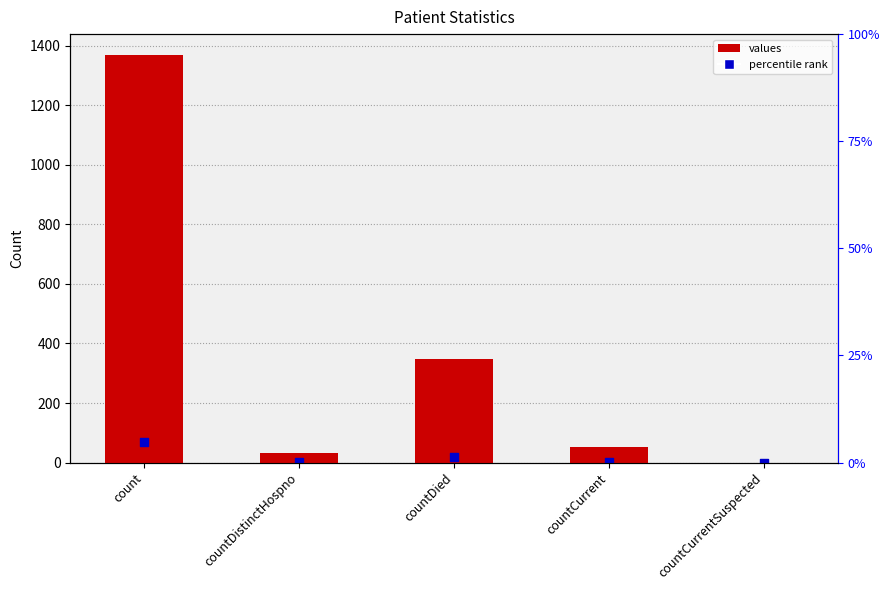

What is the change in value from count to countCurrentSuspected?

-1371